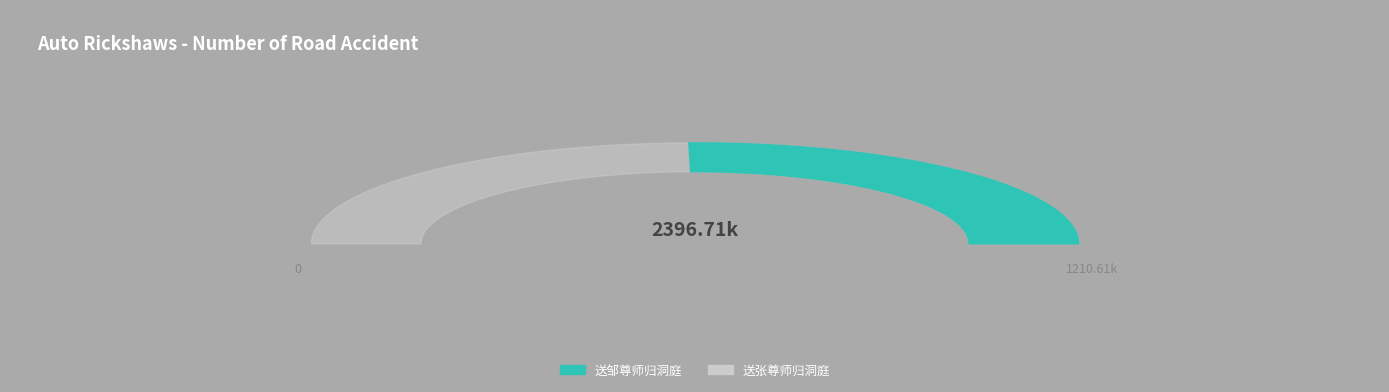

What is the smallest slice in the pie chart?

送张尊师归洞庭